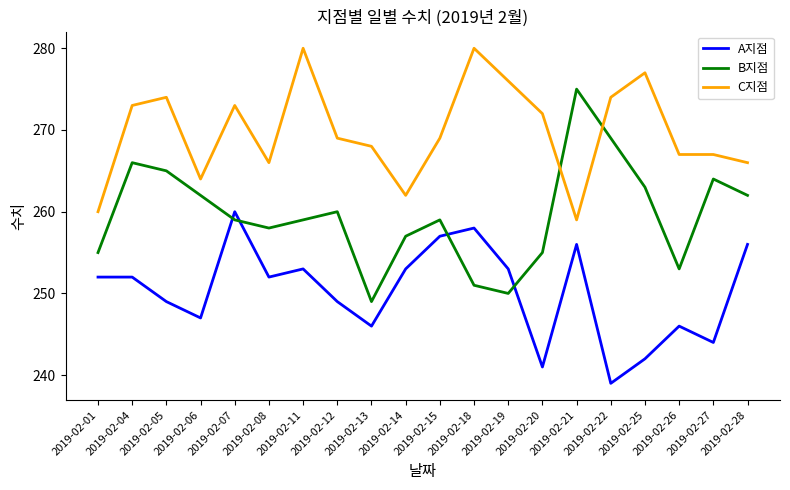

Between which two adjacent categories do B지점 and A지점 first intersect?

2019-02-06 and 2019-02-07